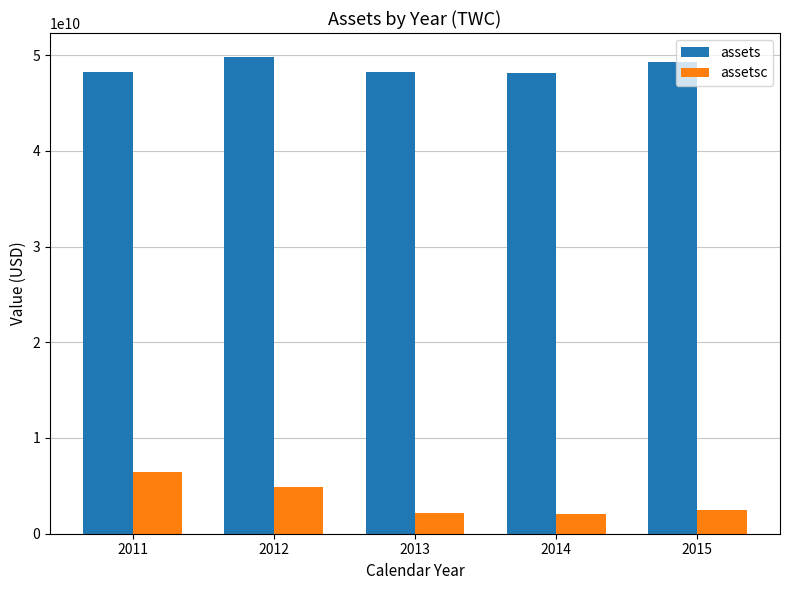

Are the bars grouped side by side (vs. stacked)?

Yes